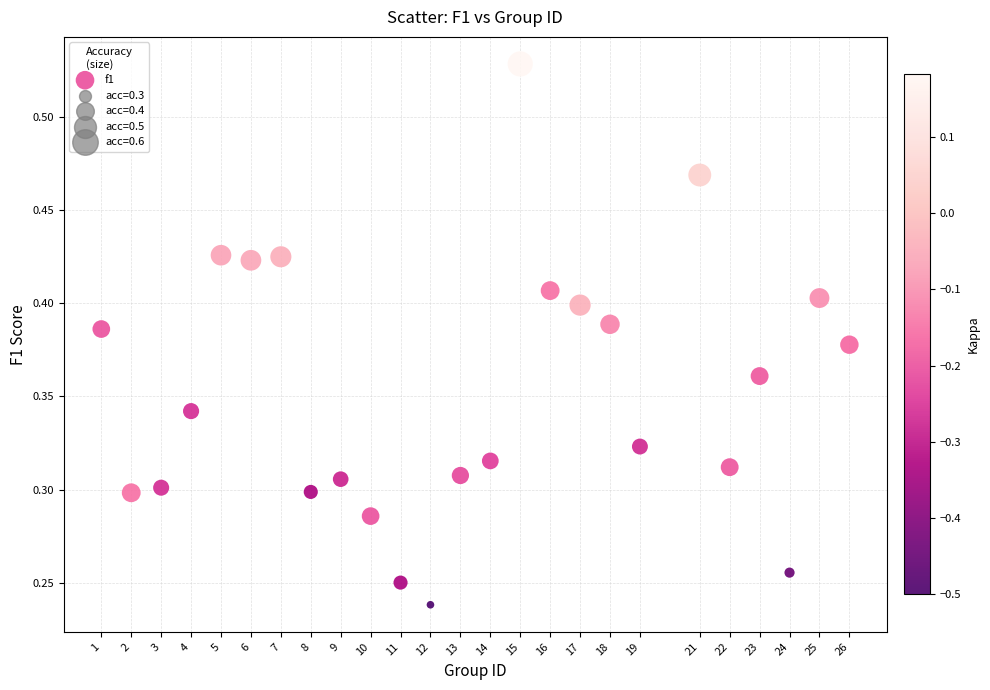

Count the number of points in this scatter plot.

25